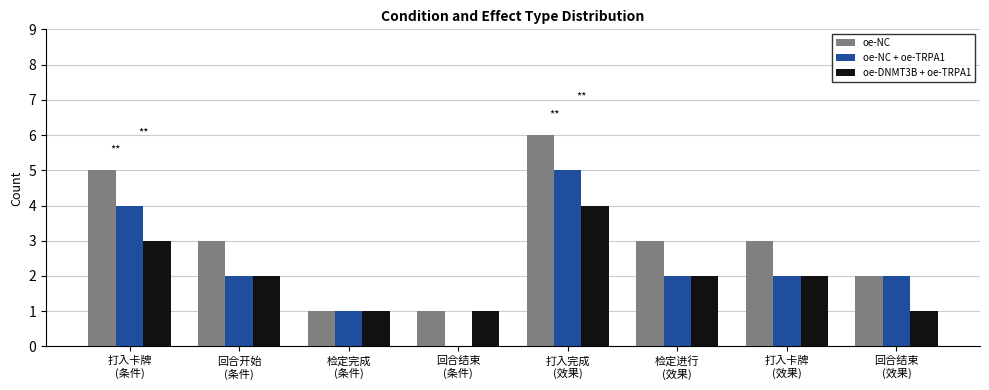

Which series has the largest total across all categories?

oe-NC